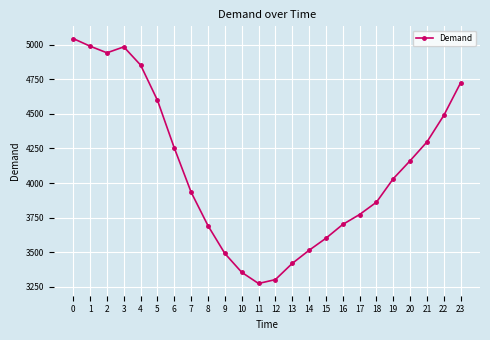

Is this an area chart (filled region under the line)?

No